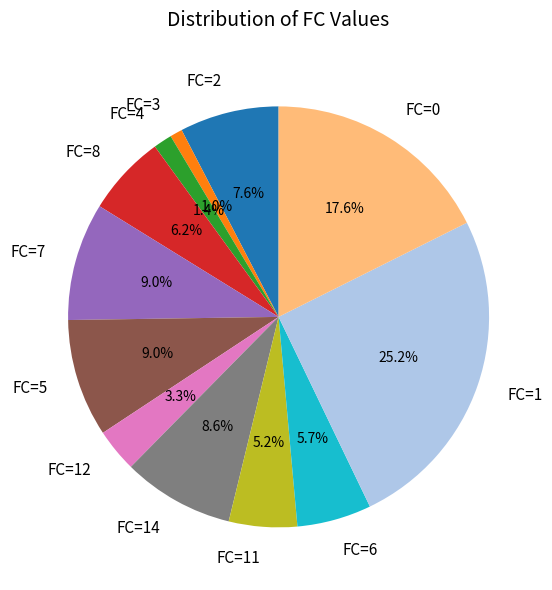

Which has a higher value, FC=2 or FC=7?

FC=7